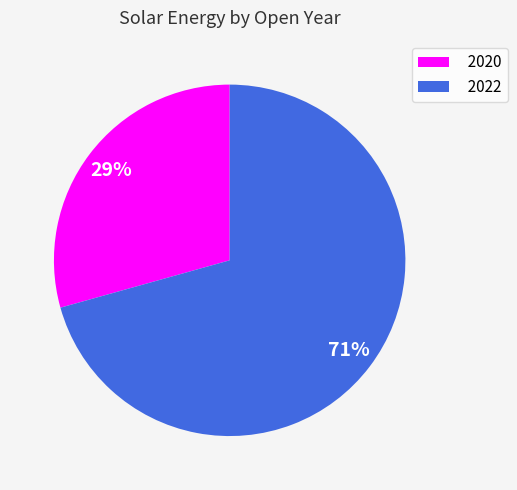

To the nearest percent, what portion does 2022 represent?

71%